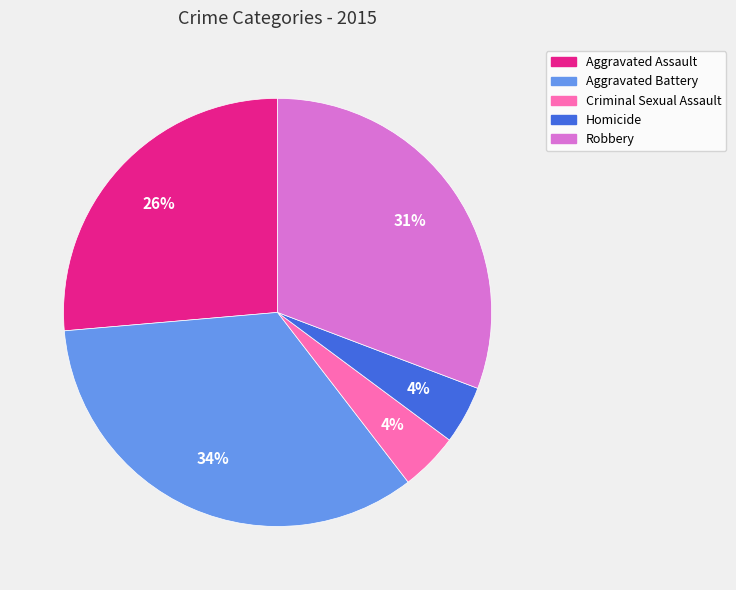

What percentage is the Robbery slice, to the nearest percent?

31%